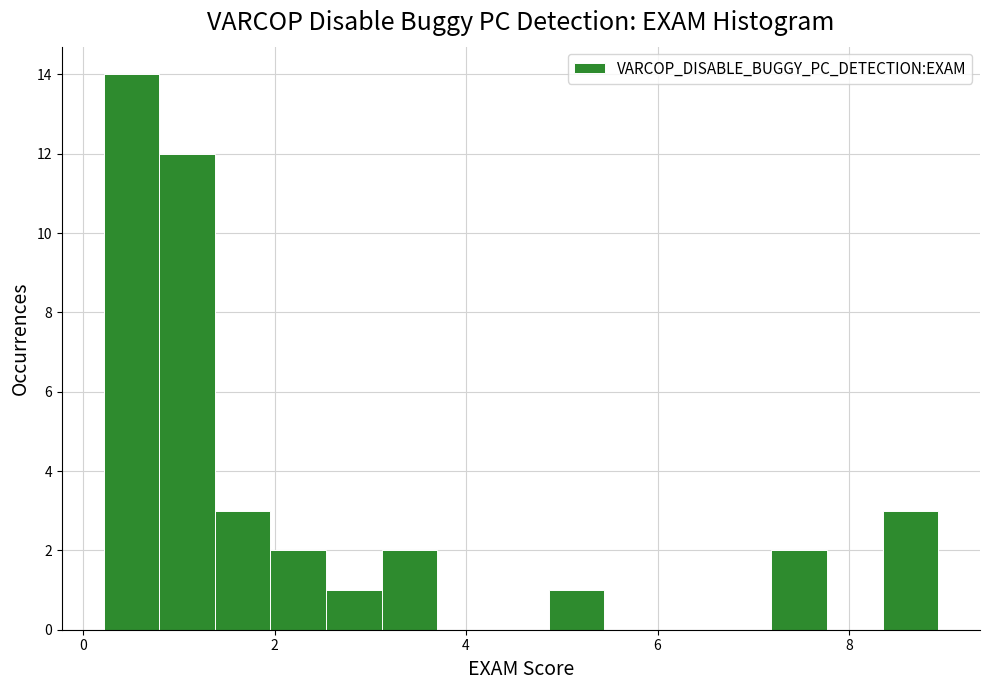

Read against the x-axis, roughly where is the centre of the tallest bar?

0.6